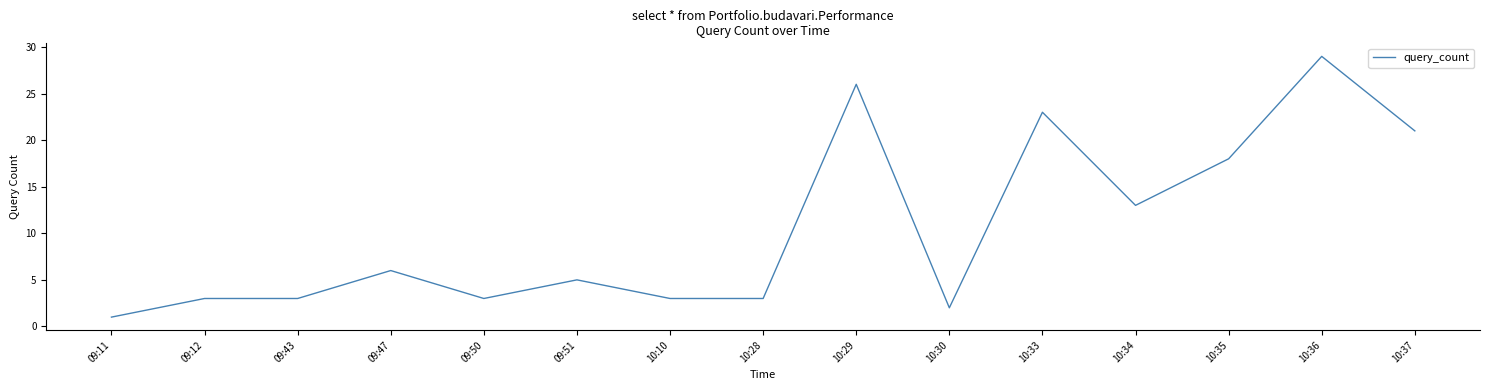

Is it true that the value at 10:37 is 21?

True